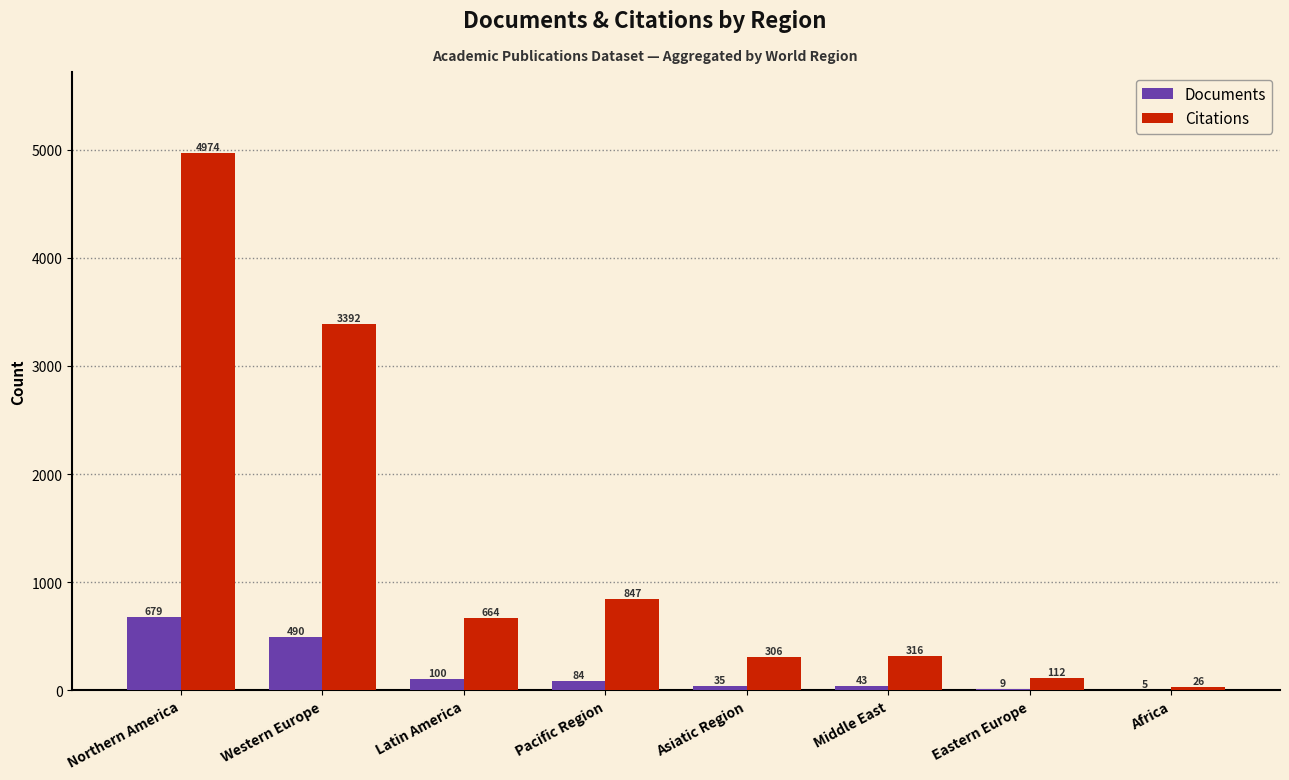

Which series has the largest total across all categories?

Citations